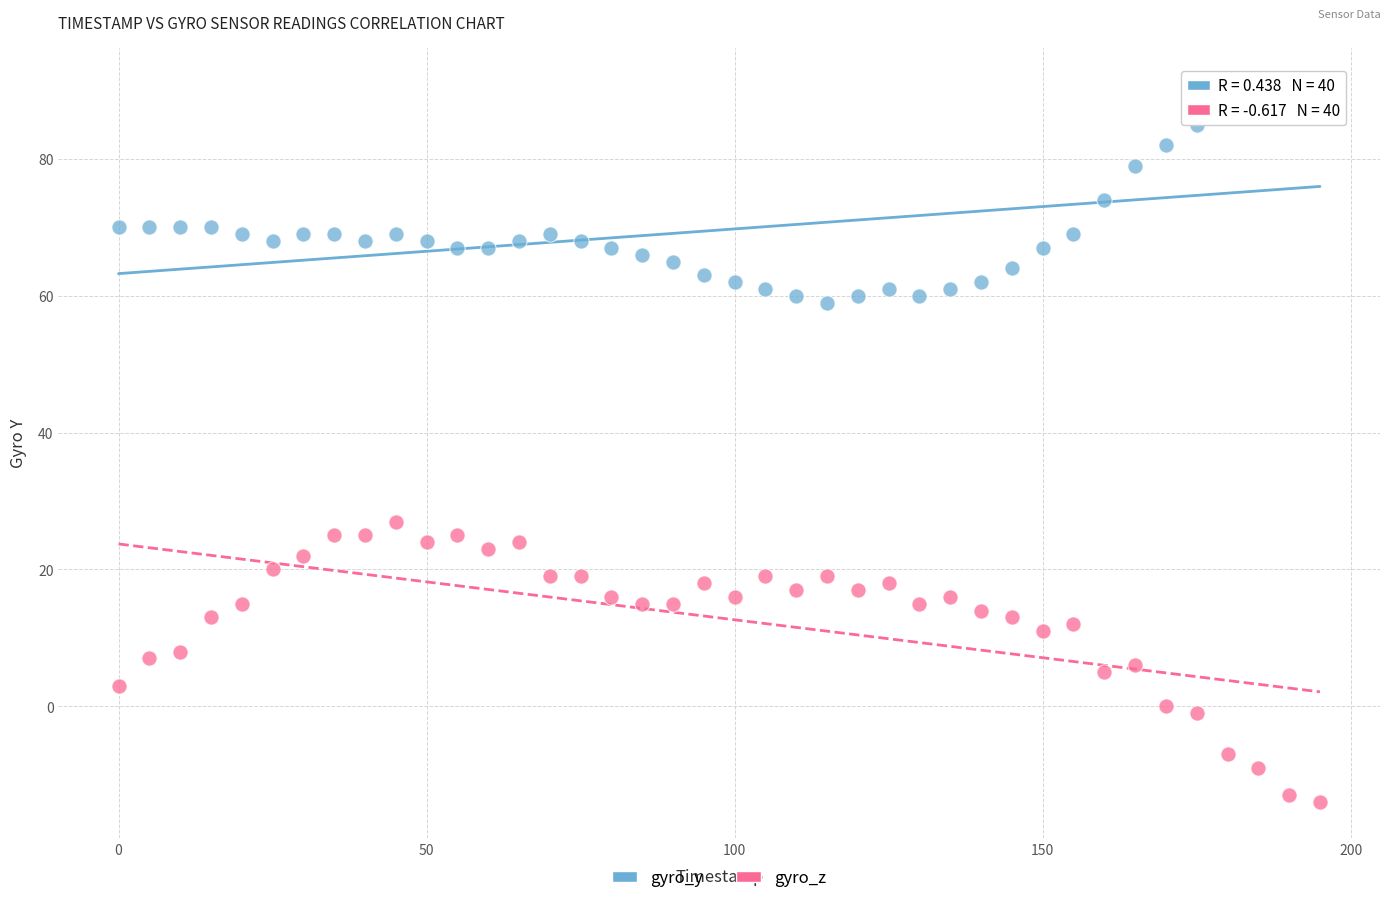

Across all series, what Y value is closest to 38?

27